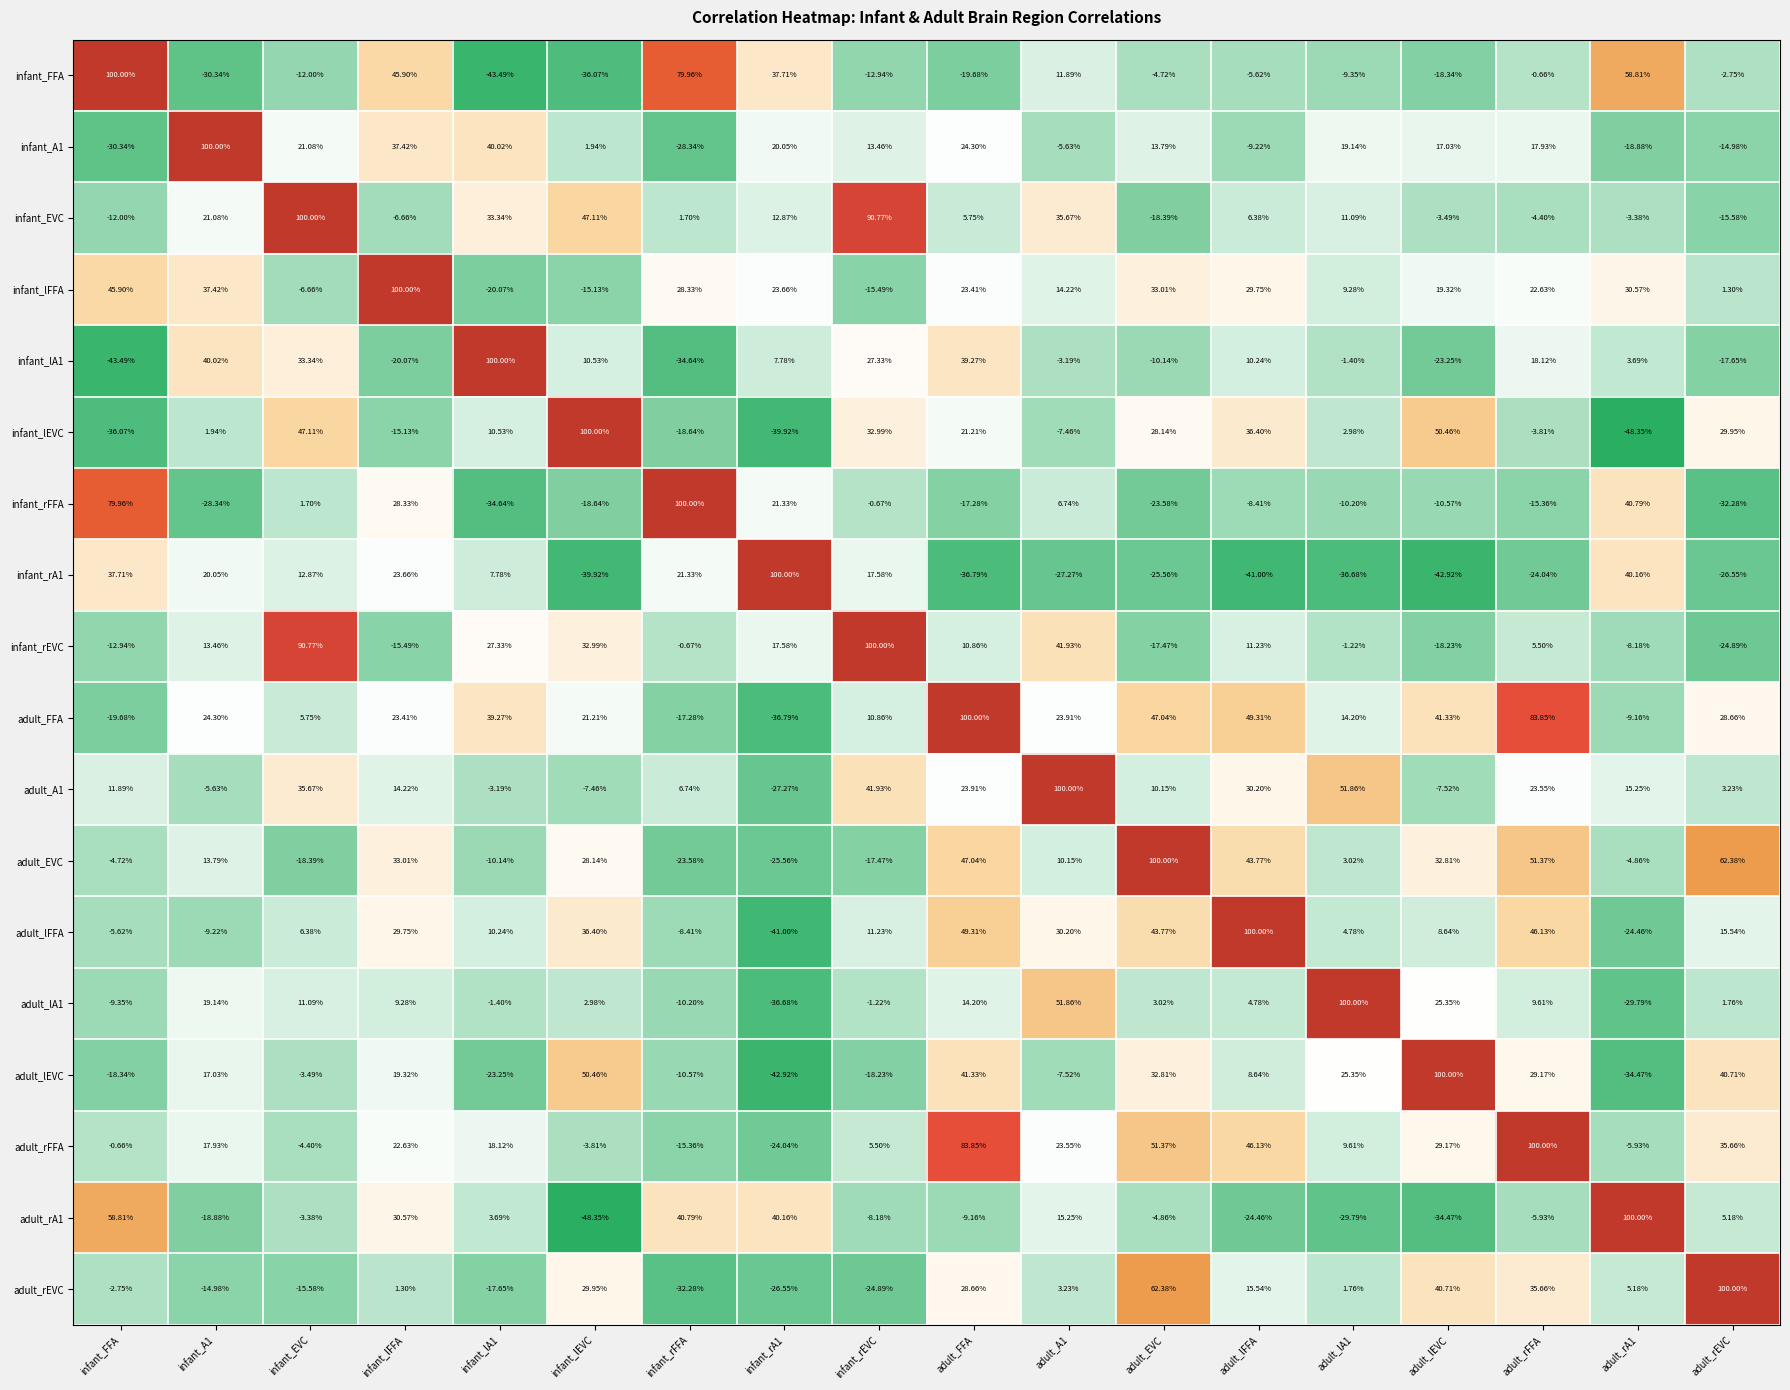

Which category has the lowest value in the infant_rEVC series?

adult_rEVC